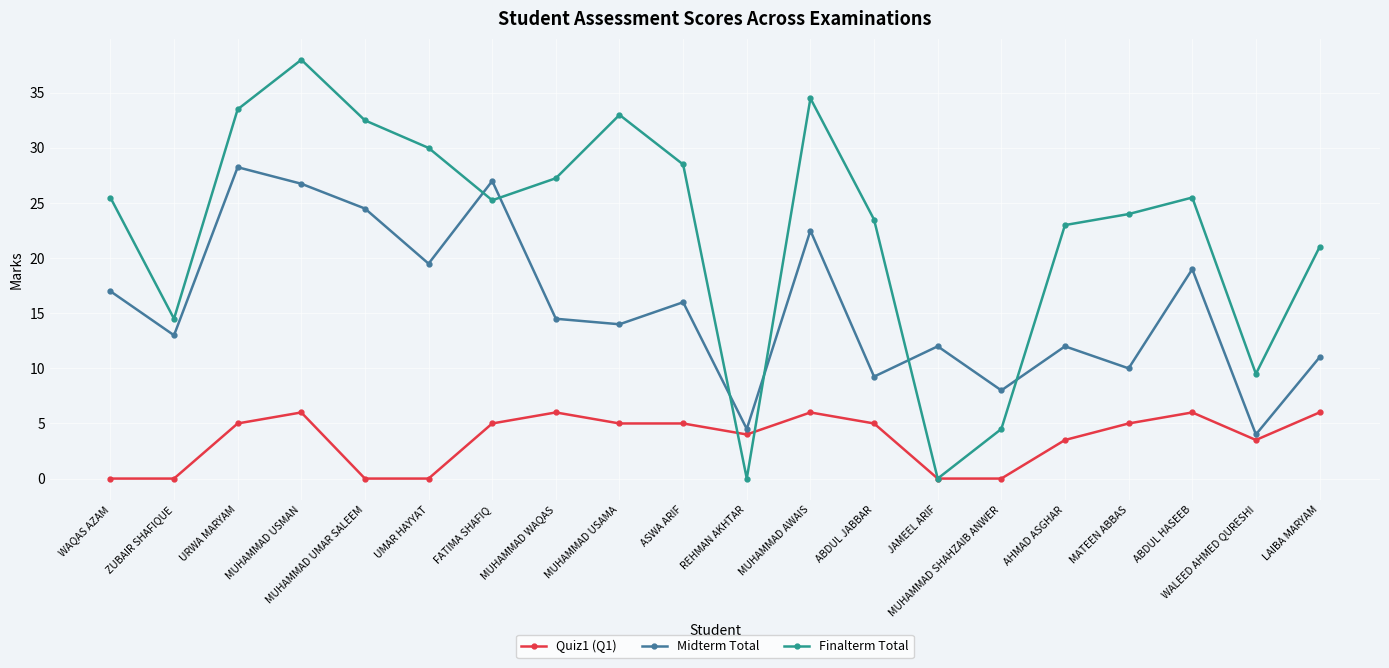

True or false: Quiz1 (Q1) and Midterm Total cross at least once.

False